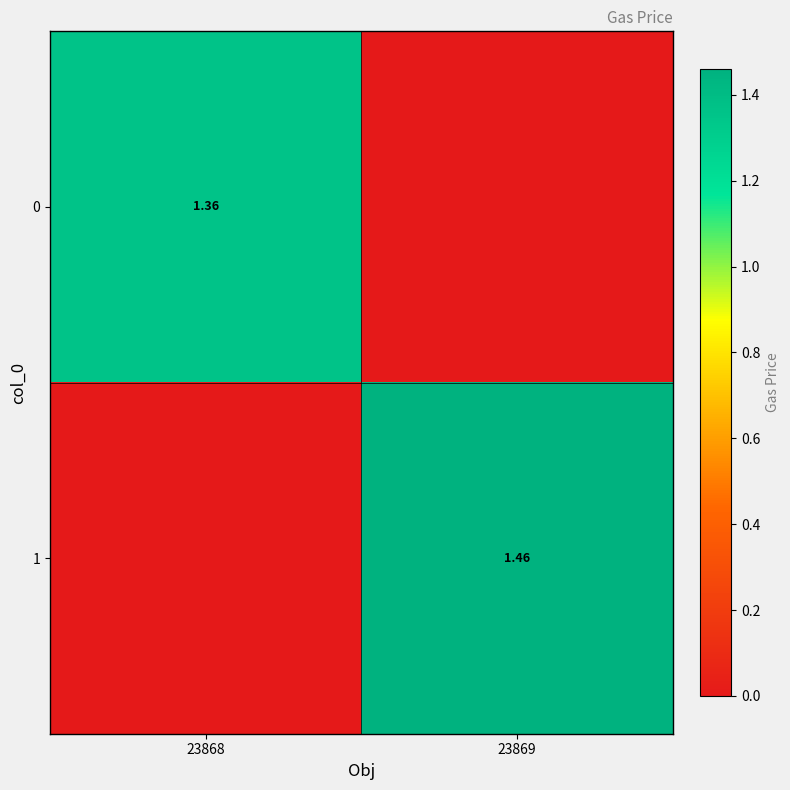

Is the value of 1 at 23869 greater than the value of 0 at 23868?

Yes